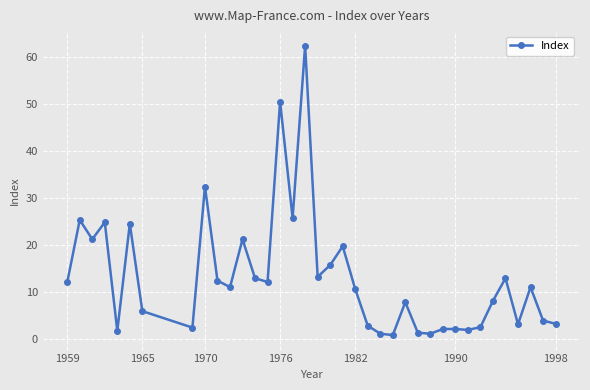

What is the difference between the maximum and minimum values?

61.6